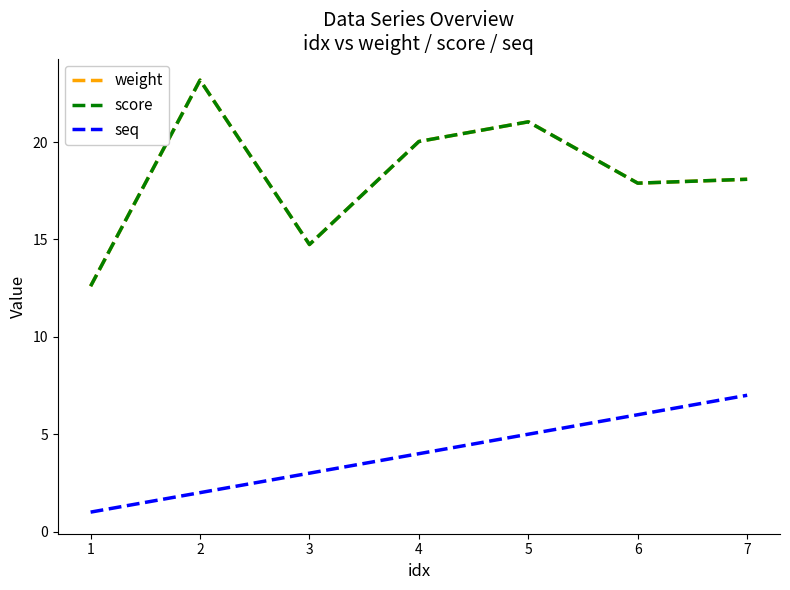

What is the sum of all weight values?

127.6